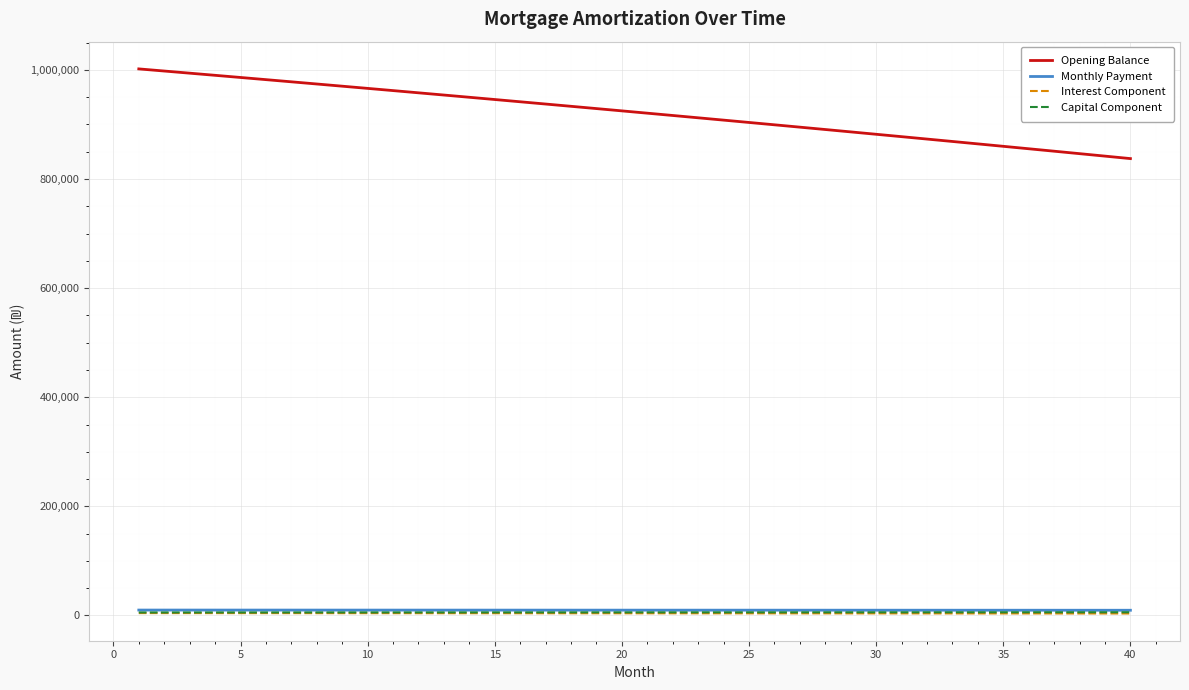

Which series has the largest range (max minus min)?

Opening Balance